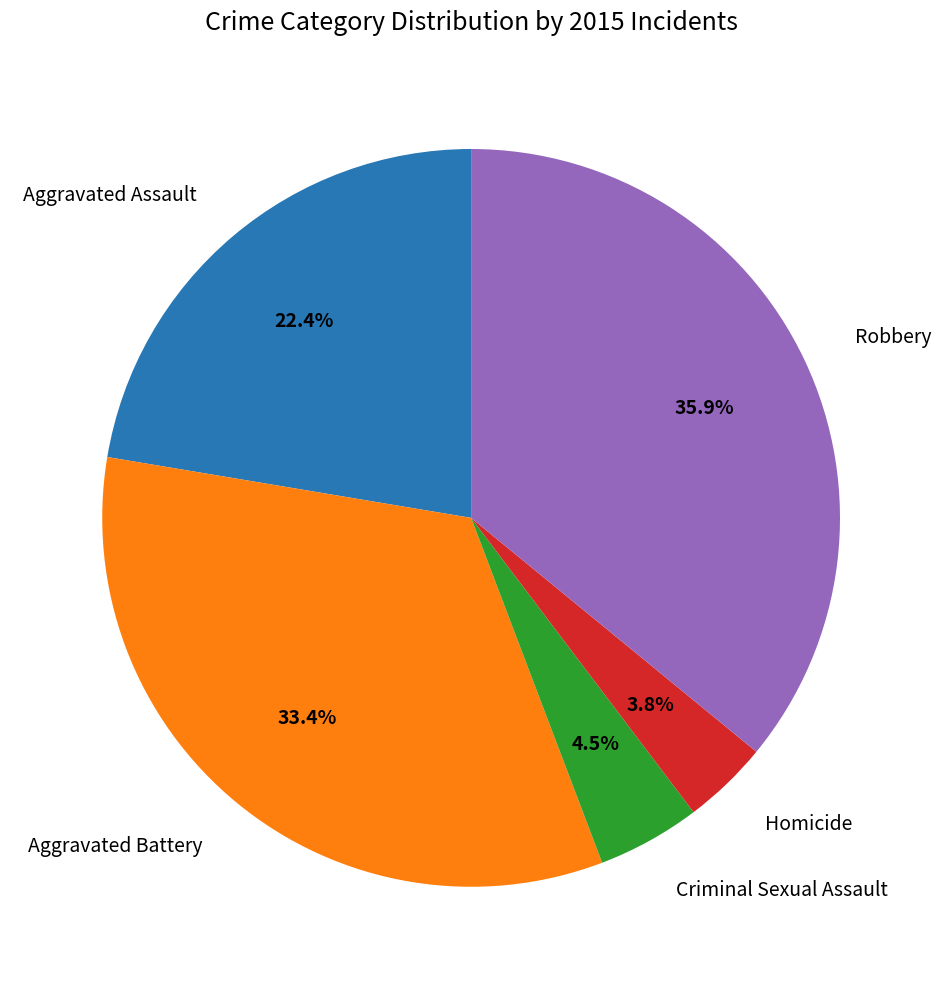

Does any single category account for the majority?

No